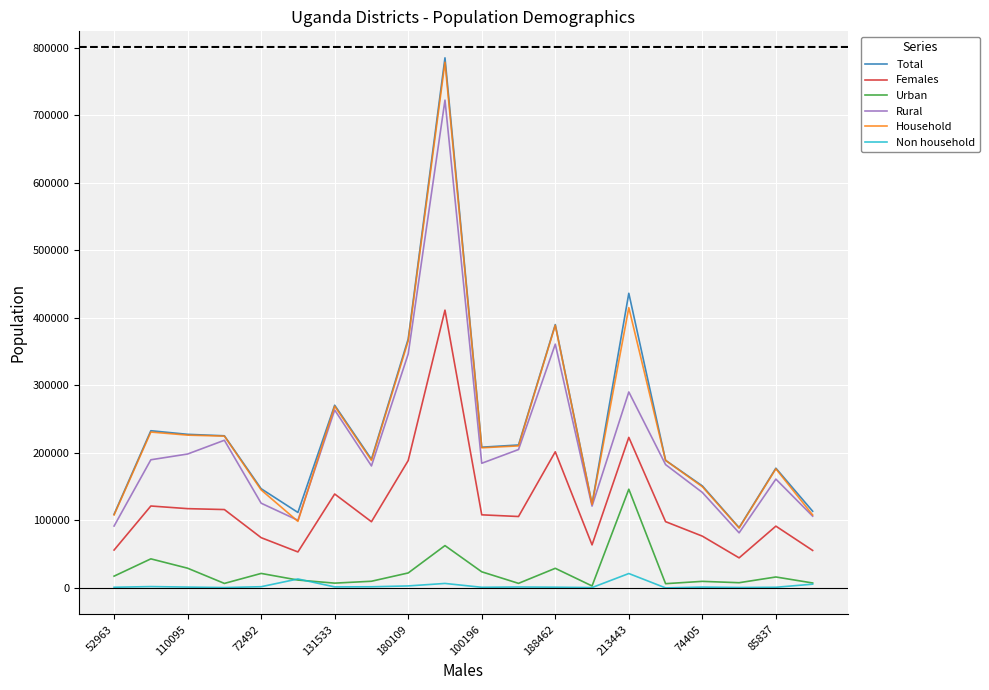

True or false: Household and Females intersect in this chart.

False